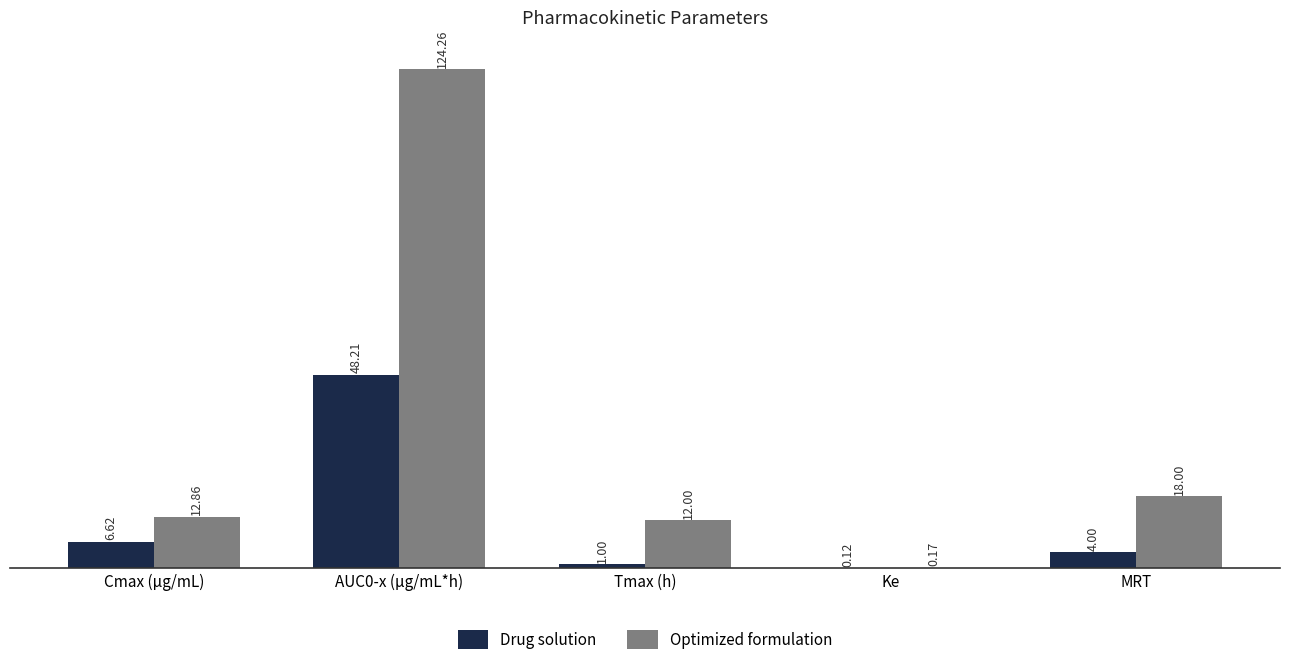

Between AUC0-x (µg/mL*h) and Tmax (h), which series saw the biggest shift?

Optimized formulation